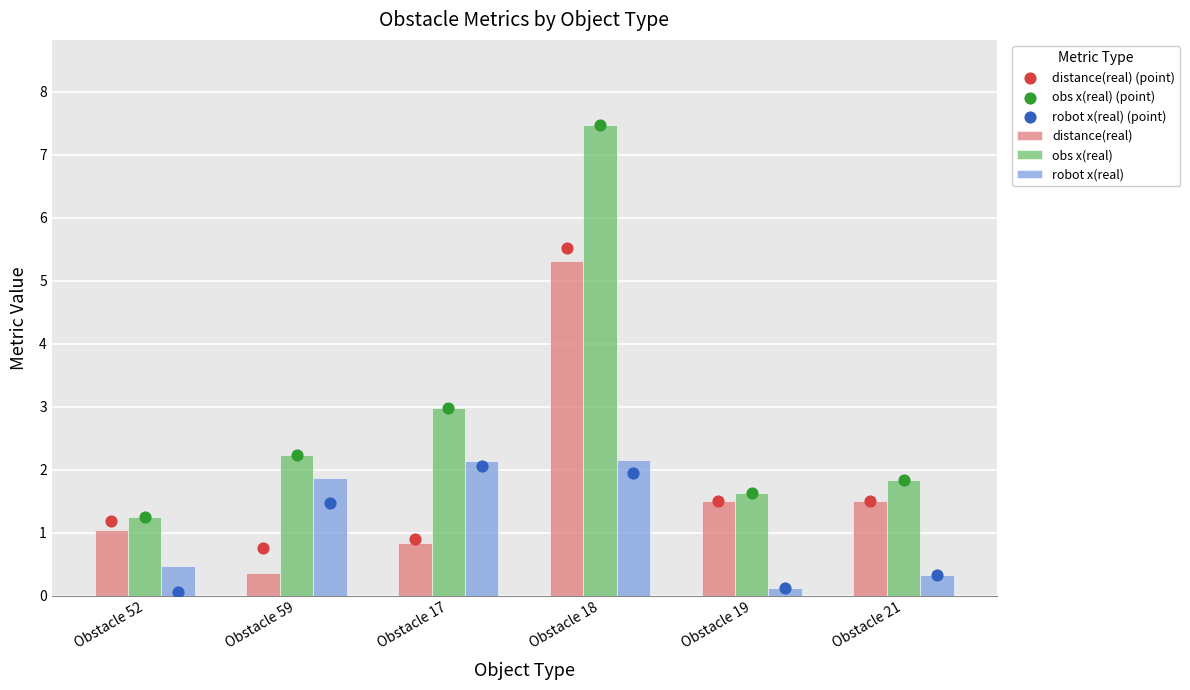

Which series contains the lowest Y value?

robot x(real) (point)